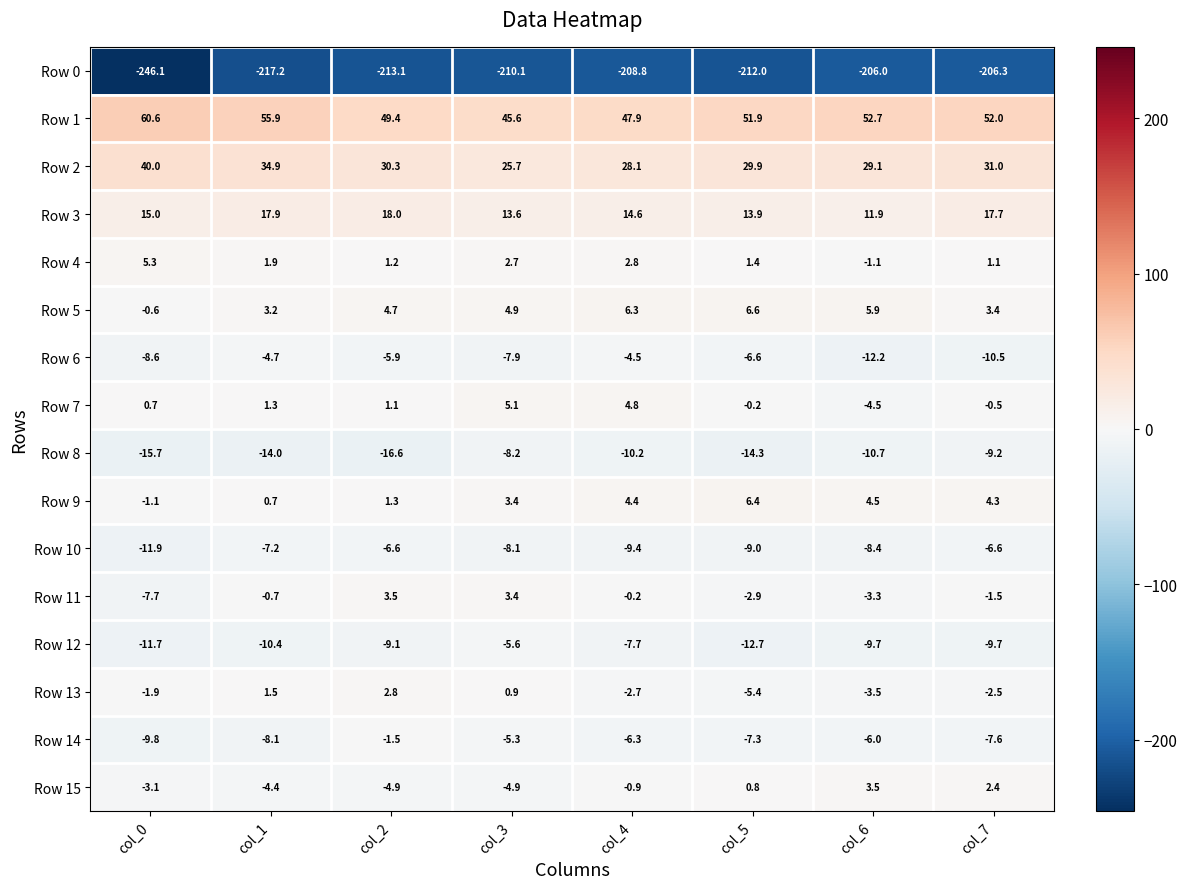

Read the Row 3 value at col_0.

15.0